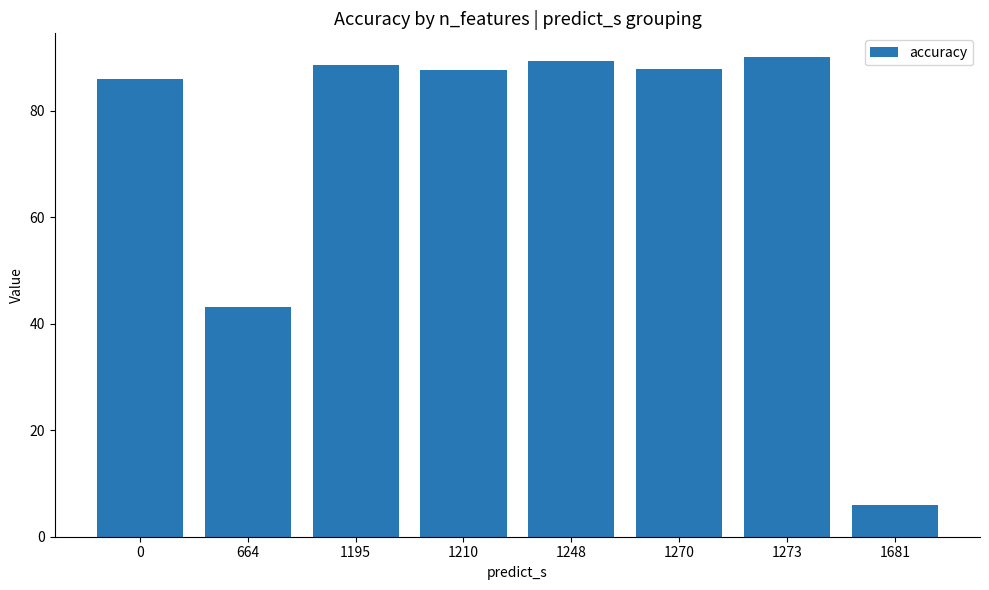

What is the sum of the values at 1270 and 1195?

176.6